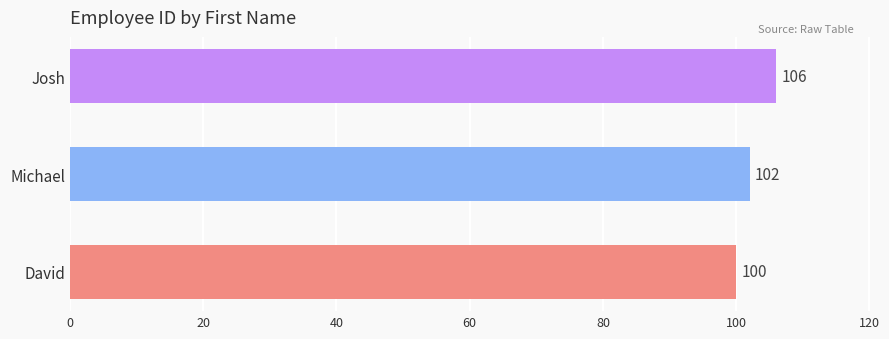

Reading bottom to top, list all the values displayed in this chart.

David=100	Michael=102	Josh=106